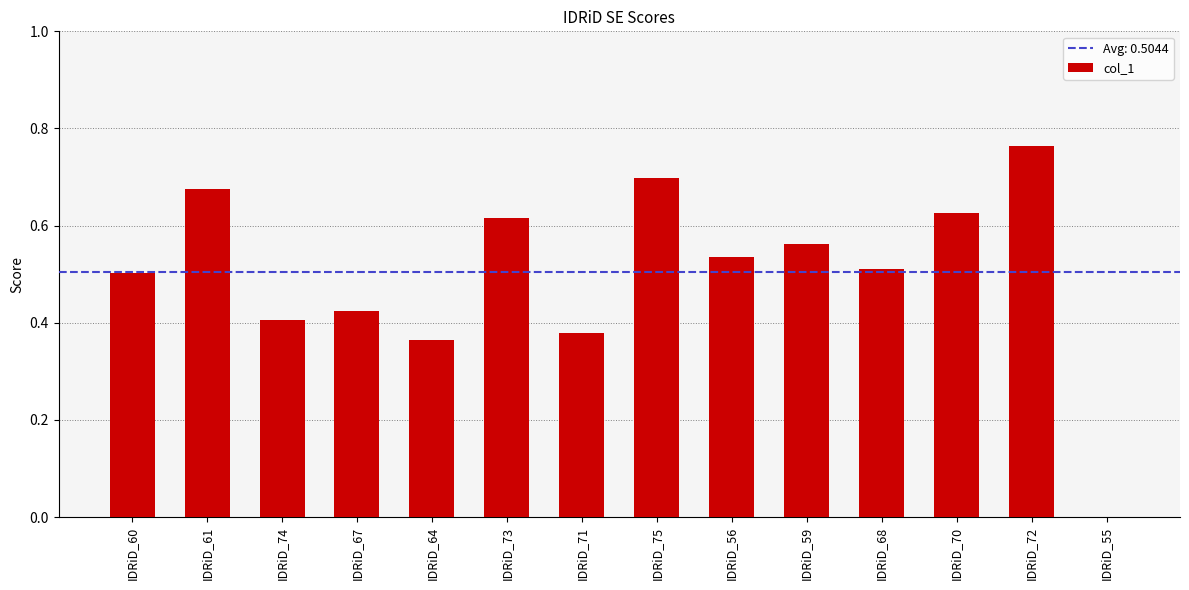

At which category does the chart reach its peak across all series?

IDRiD_72